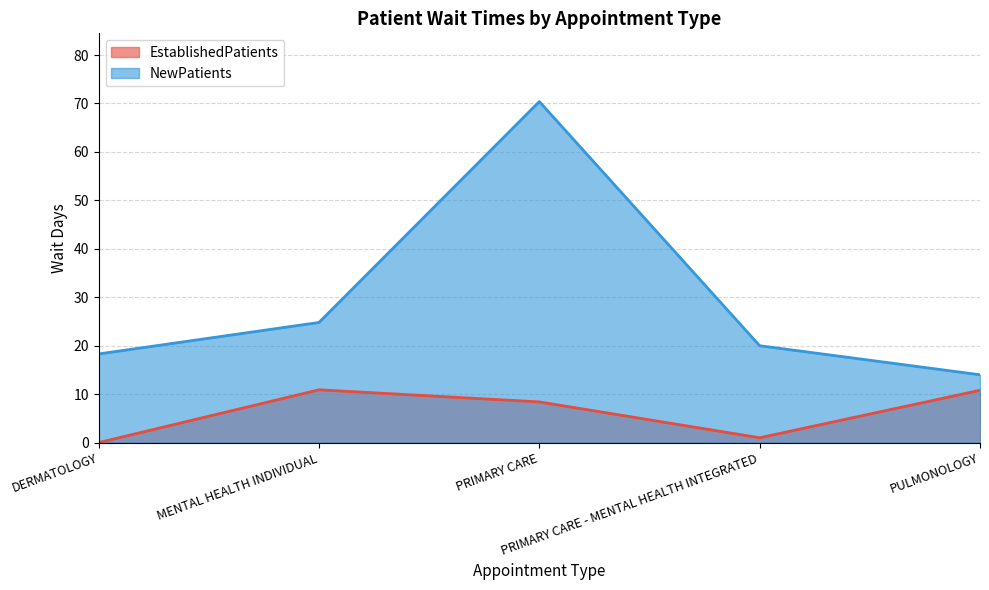

How many lines are shown in the chart?

2